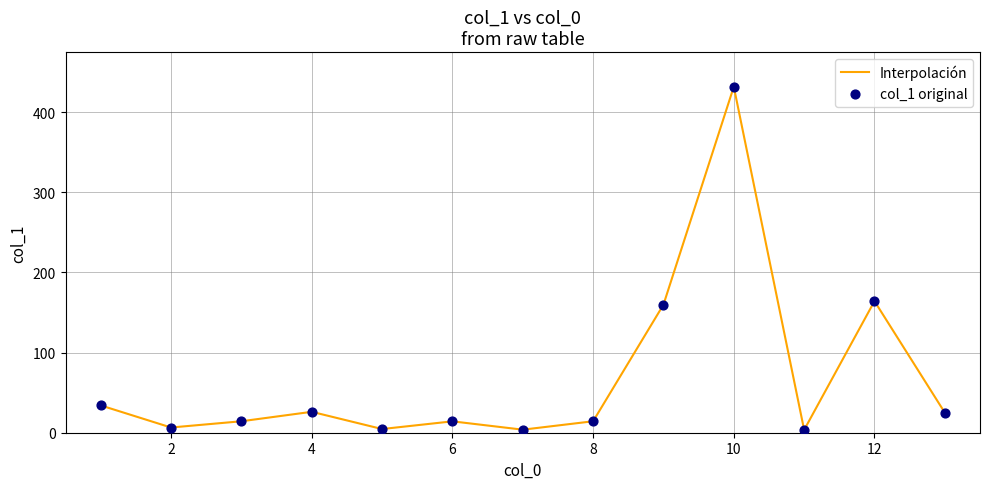

What is the difference between the maximum and minimum values?

428.3